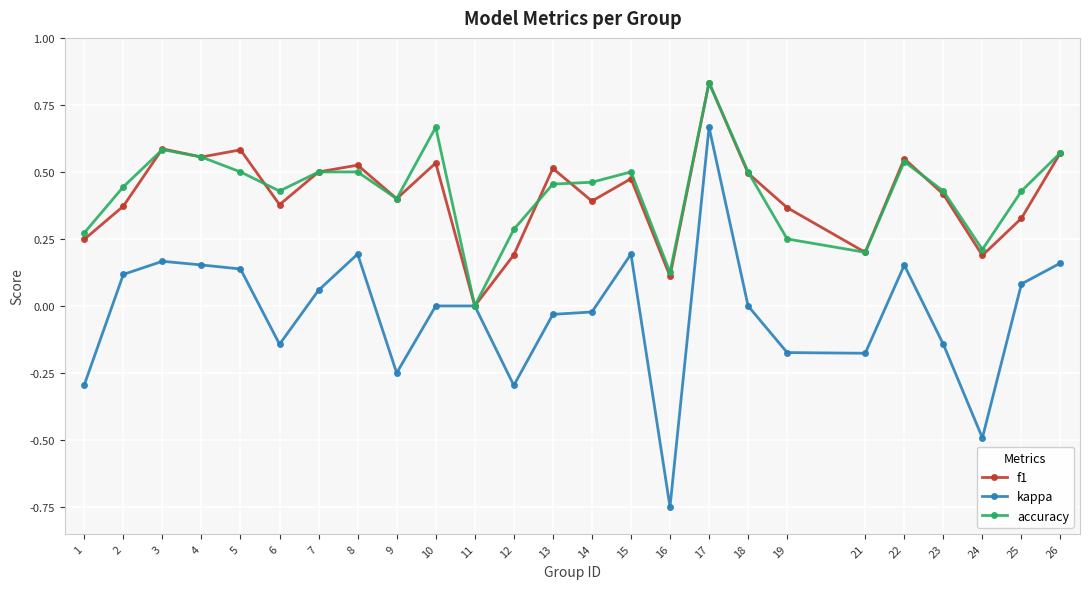

True or false: kappa has more than 0 points higher than both neighbors.

True